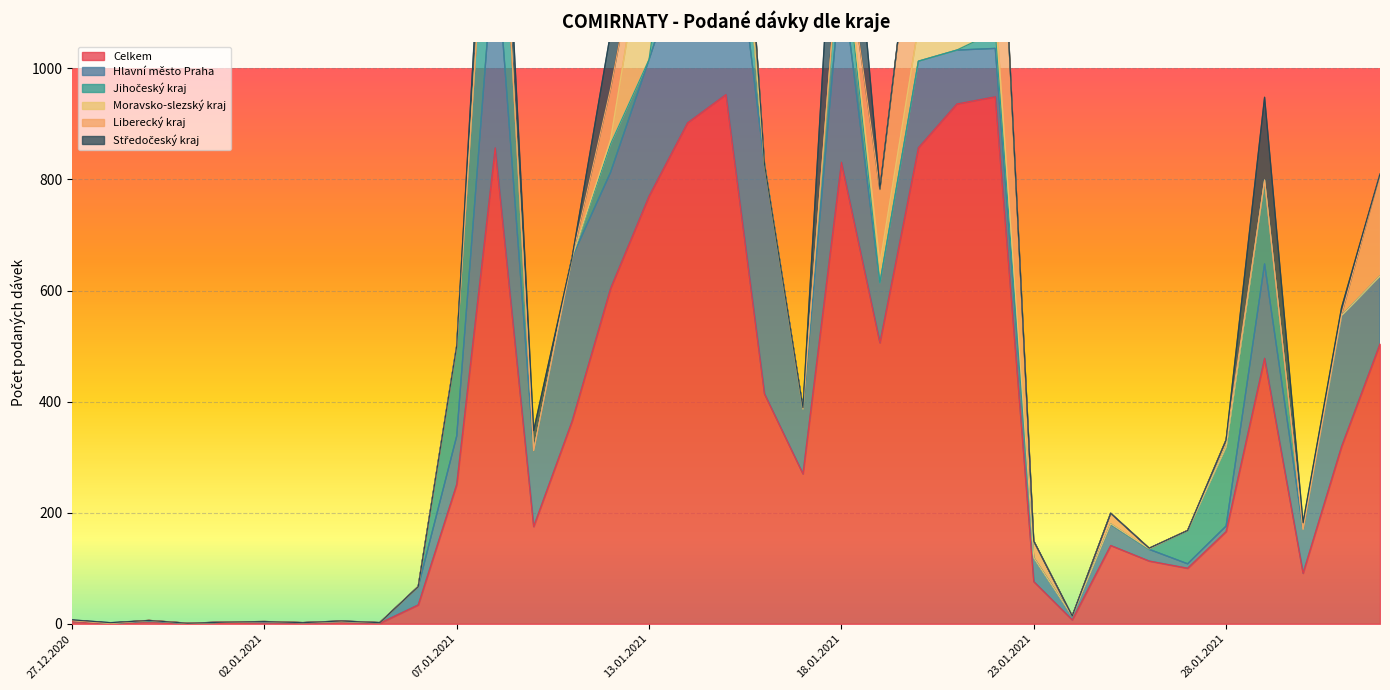

Reading left to right, what are all the values shown in this chart?

Celkem: 27.12.2020=4	29.12.2020=1	30.12.2020=4	31.12.2020=1	01.01.2021=3	02.01.2021=2	03.01.2021=1	04.01.2021=3	05.01.2021=1	06.01.2021=34	07.01.2021=251	08.01.2021=857	09.01.2021=175	11.01.2021=365	12.01.2021=604	13.01.2021=770	14.01.2021=902	15.01.2021=953	16.01.2021=414	17.01.2021=270	18.01.2021=831	19.01.2021=506	20.01.2021=857	21.01.2021=936	22.01.2021=949	23.01.2021=76	24.01.2021=7	25.01.2021=141	26.01.2021=113	27.01.2021=100	28.01.2021=166	29.01.2021=478	30.01.2021=91	01.02.2021=319	02.02.2021=504
Hlavní město Praha: 27.12.2020=2	29.12.2020=0	30.12.2020=1	31.12.2020=0	01.01.2021=0	02.01.2021=1	03.01.2021=1	04.01.2021=1	05.01.2021=1	06.01.2021=33	07.01.2021=87	08.01.2021=378	09.01.2021=137	11.01.2021=295	12.01.2021=209	13.01.2021=246	14.01.2021=323	15.01.2021=440	16.01.2021=414	17.01.2021=117	18.01.2021=342	19.01.2021=108	20.01.2021=156	21.01.2021=97	22.01.2021=87	23.01.2021=43	24.01.2021=7	25.01.2021=38	26.01.2021=21	27.01.2021=8	28.01.2021=10	29.01.2021=170	30.01.2021=79	01.02.2021=236	02.02.2021=122
Jihočeský kraj: 27.12.2020=0	29.12.2020=0	30.12.2020=0	31.12.2020=0	01.01.2021=0	02.01.2021=1	03.01.2021=0	04.01.2021=0	05.01.2021=0	06.01.2021=0	07.01.2021=162	08.01.2021=340	09.01.2021=0	11.01.2021=0	12.01.2021=51	13.01.2021=0	14.01.2021=295	15.01.2021=262	16.01.2021=0	17.01.2021=0	18.01.2021=86	19.01.2021=0	20.01.2021=0	21.01.2021=0	22.01.2021=30	23.01.2021=0	24.01.2021=0	25.01.2021=1	26.01.2021=0	27.01.2021=59	28.01.2021=143	29.01.2021=151	30.01.2021=0	01.02.2021=0	02.02.2021=0
Moravsko-slezský kraj: 27.12.2020=0	29.12.2020=0	30.12.2020=1	31.12.2020=0	01.01.2021=0	02.01.2021=0	03.01.2021=0	04.01.2021=0	05.01.2021=0	06.01.2021=0	07.01.2021=0	08.01.2021=0	09.01.2021=0	11.01.2021=0	12.01.2021=8	13.01.2021=276	14.01.2021=122	15.01.2021=3	16.01.2021=0	17.01.2021=0	18.01.2021=12	19.01.2021=35	20.01.2021=62	21.01.2021=84	22.01.2021=49	23.01.2021=0	24.01.2021=0	25.01.2021=0	26.01.2021=1	27.01.2021=1	28.01.2021=0	29.01.2021=0	30.01.2021=0	01.02.2021=0	02.02.2021=0
Liberecký kraj: 27.12.2020=0	29.12.2020=0	30.12.2020=0	31.12.2020=0	01.01.2021=0	02.01.2021=0	03.01.2021=0	04.01.2021=1	05.01.2021=0	06.01.2021=0	07.01.2021=0	08.01.2021=0	09.01.2021=0	11.01.2021=0	12.01.2021=92	13.01.2021=37	14.01.2021=118	15.01.2021=194	16.01.2021=0	17.01.2021=1	18.01.2021=4	19.01.2021=133	20.01.2021=280	21.01.2021=383	22.01.2021=424	23.01.2021=30	24.01.2021=0	25.01.2021=19	26.01.2021=1	27.01.2021=0	28.01.2021=12	29.01.2021=0	30.01.2021=0	01.02.2021=2	02.02.2021=184
Středočeský kraj: 27.12.2020=1	29.12.2020=1	30.12.2020=0	31.12.2020=0	01.01.2021=0	02.01.2021=0	03.01.2021=0	04.01.2021=0	05.01.2021=0	06.01.2021=0	07.01.2021=0	08.01.2021=137	09.01.2021=36	11.01.2021=0	12.01.2021=100	13.01.2021=93	14.01.2021=0	15.01.2021=0	16.01.2021=0	17.01.2021=1	18.01.2021=295	19.01.2021=1	20.01.2021=1	21.01.2021=48	22.01.2021=1	23.01.2021=0	24.01.2021=0	25.01.2021=0	26.01.2021=0	27.01.2021=0	28.01.2021=0	29.01.2021=149	30.01.2021=12	01.02.2021=12	02.02.2021=0